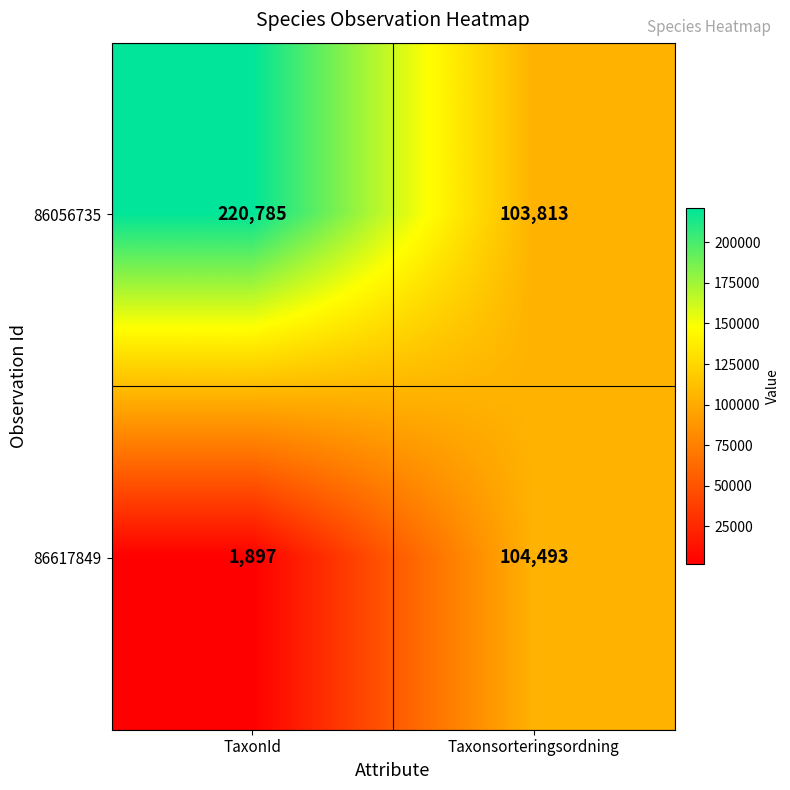

At which label does 86617849 reach its peak?

Taxonsorteringsordning